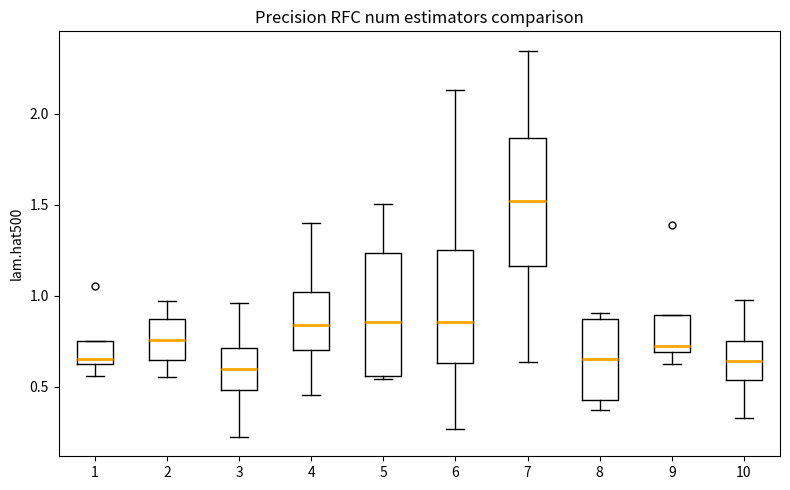

Which box's median line is the highest?

7